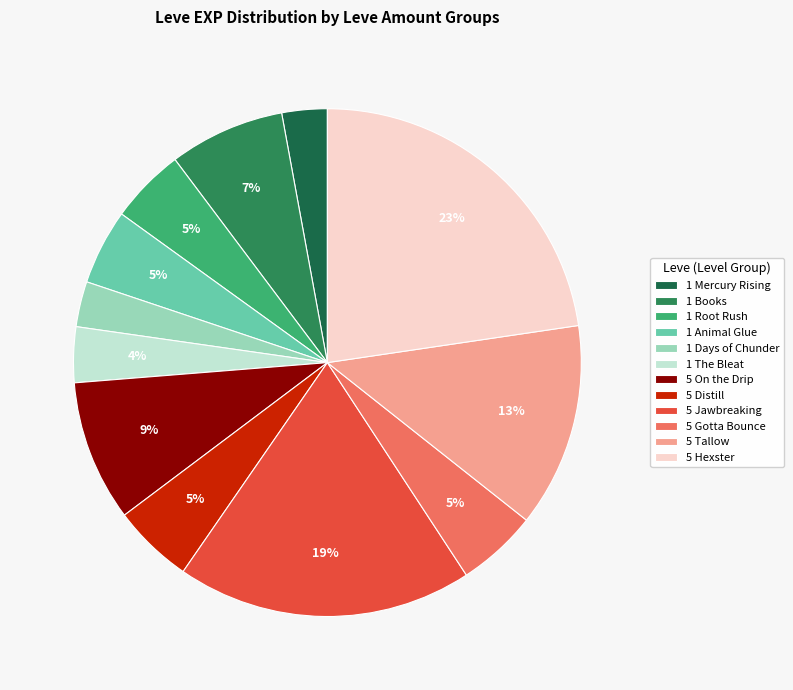

How many segments does this pie chart have?

12